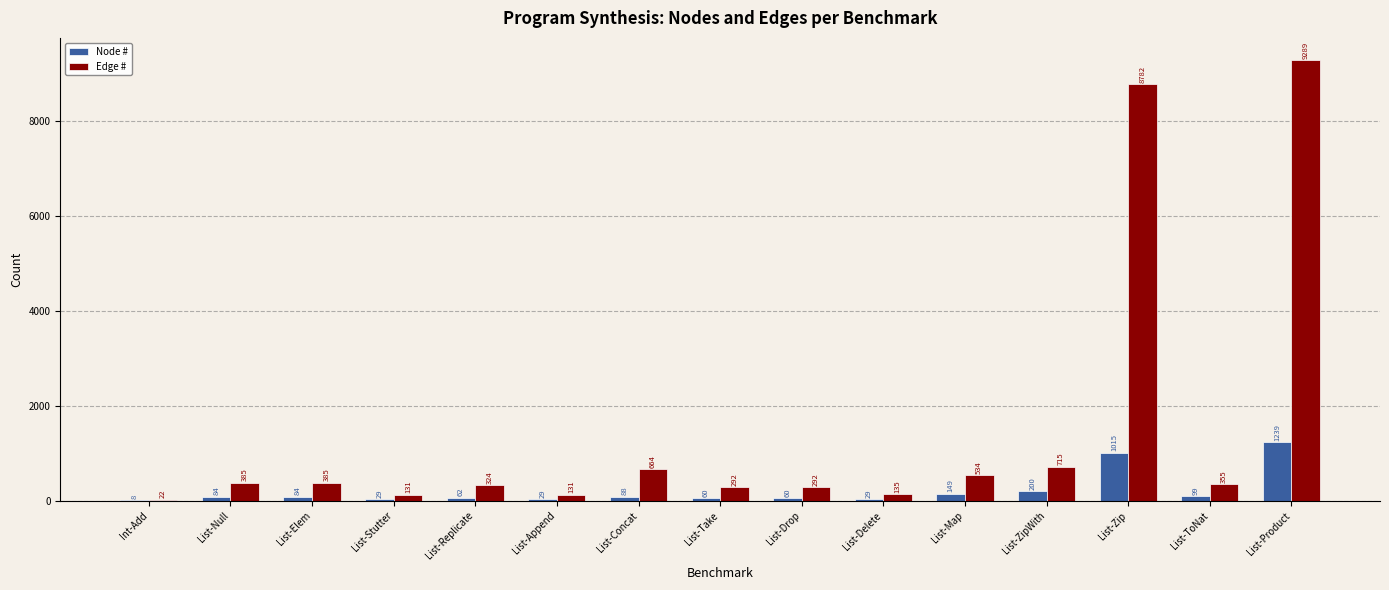

What is the maximum value shown in the chart?

9289